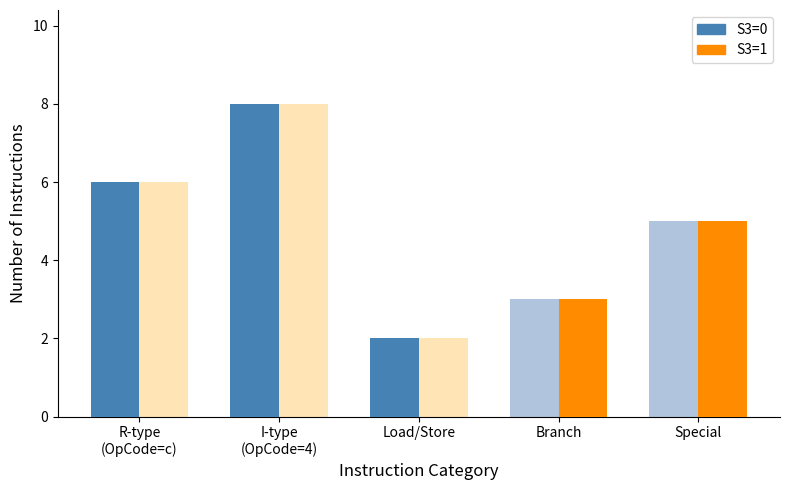

What position from the left is Special?

5